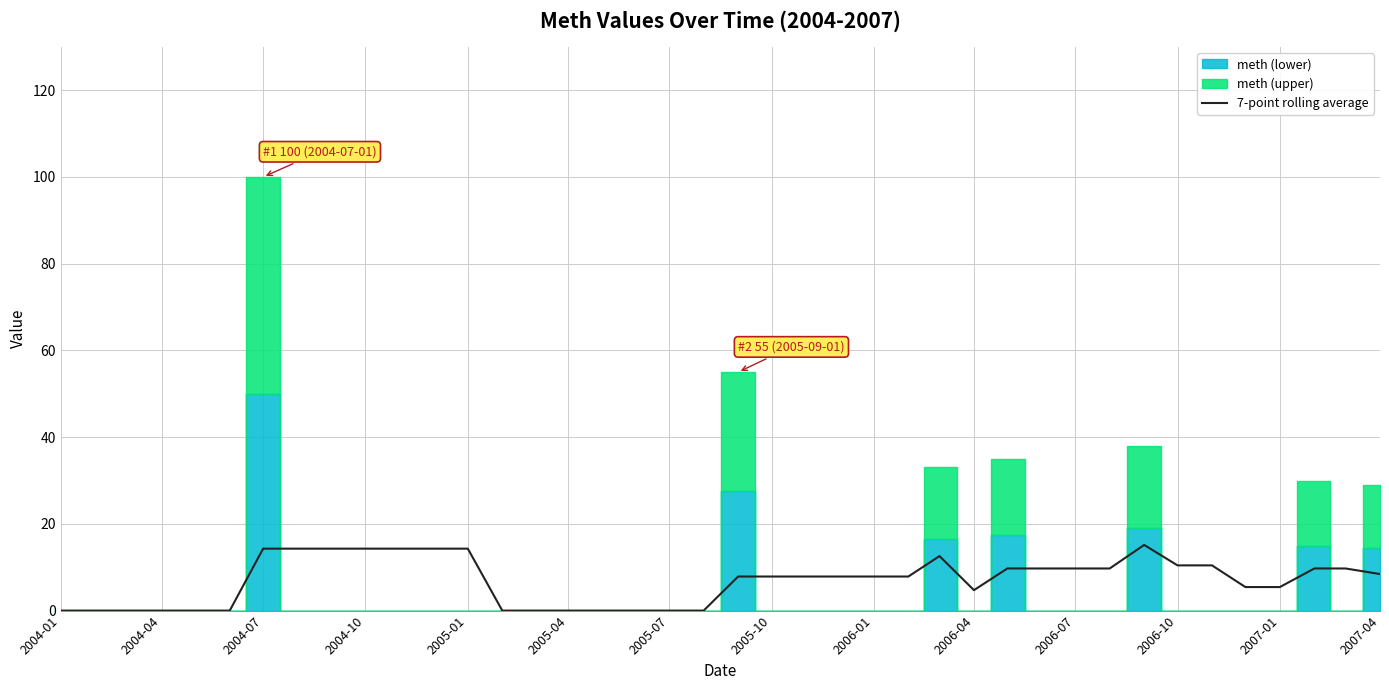

What is the sum of all values?

278.0